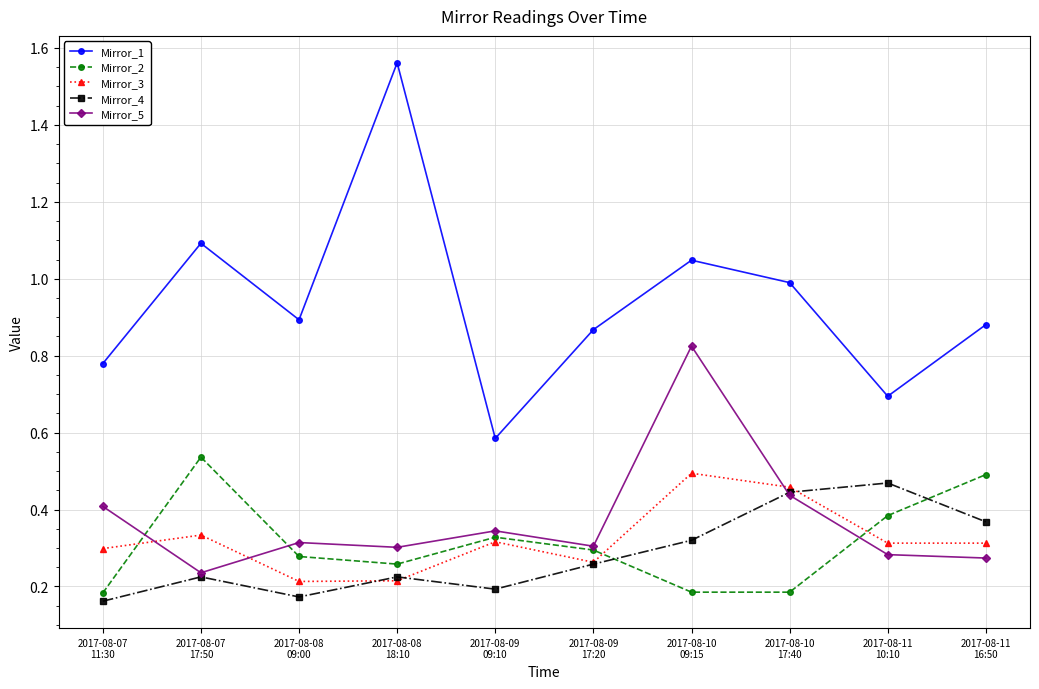

Is the value of Mirror_3 at 2017-08-09
17:20 greater than the value of Mirror_1 at 2017-08-10
09:15?

No